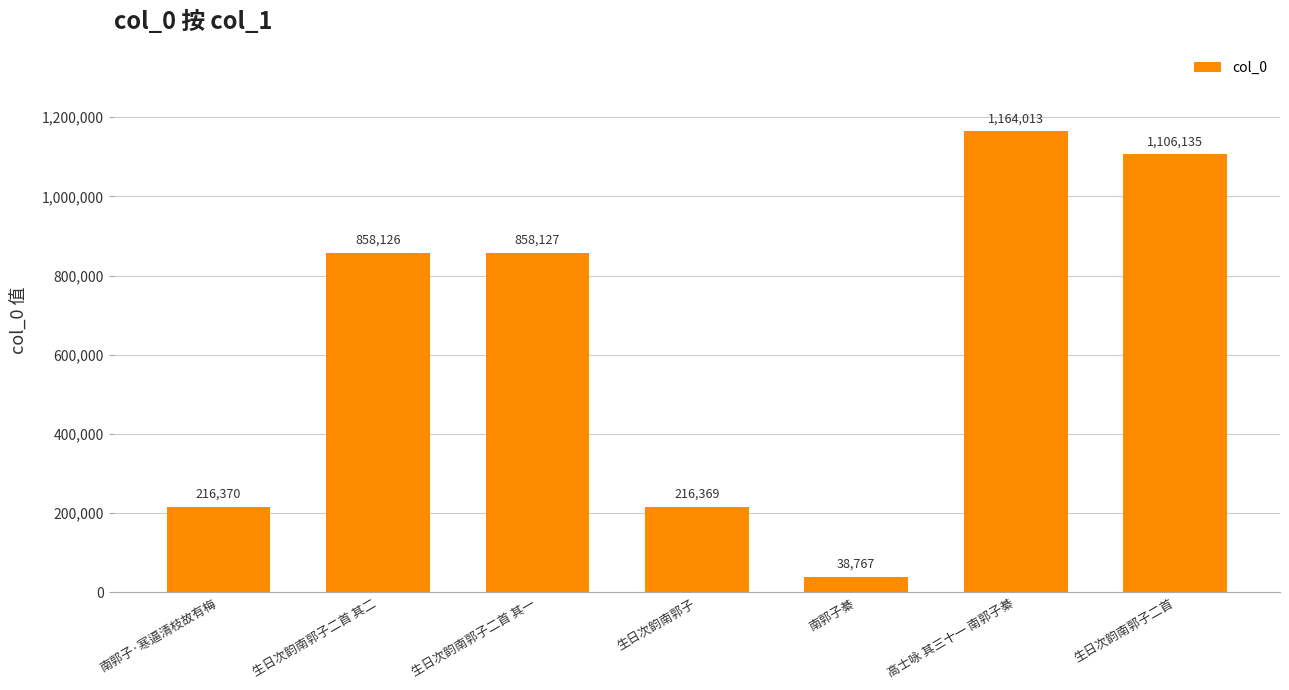

What is the label of the 4th bar from the right?

生日次韵南郭子